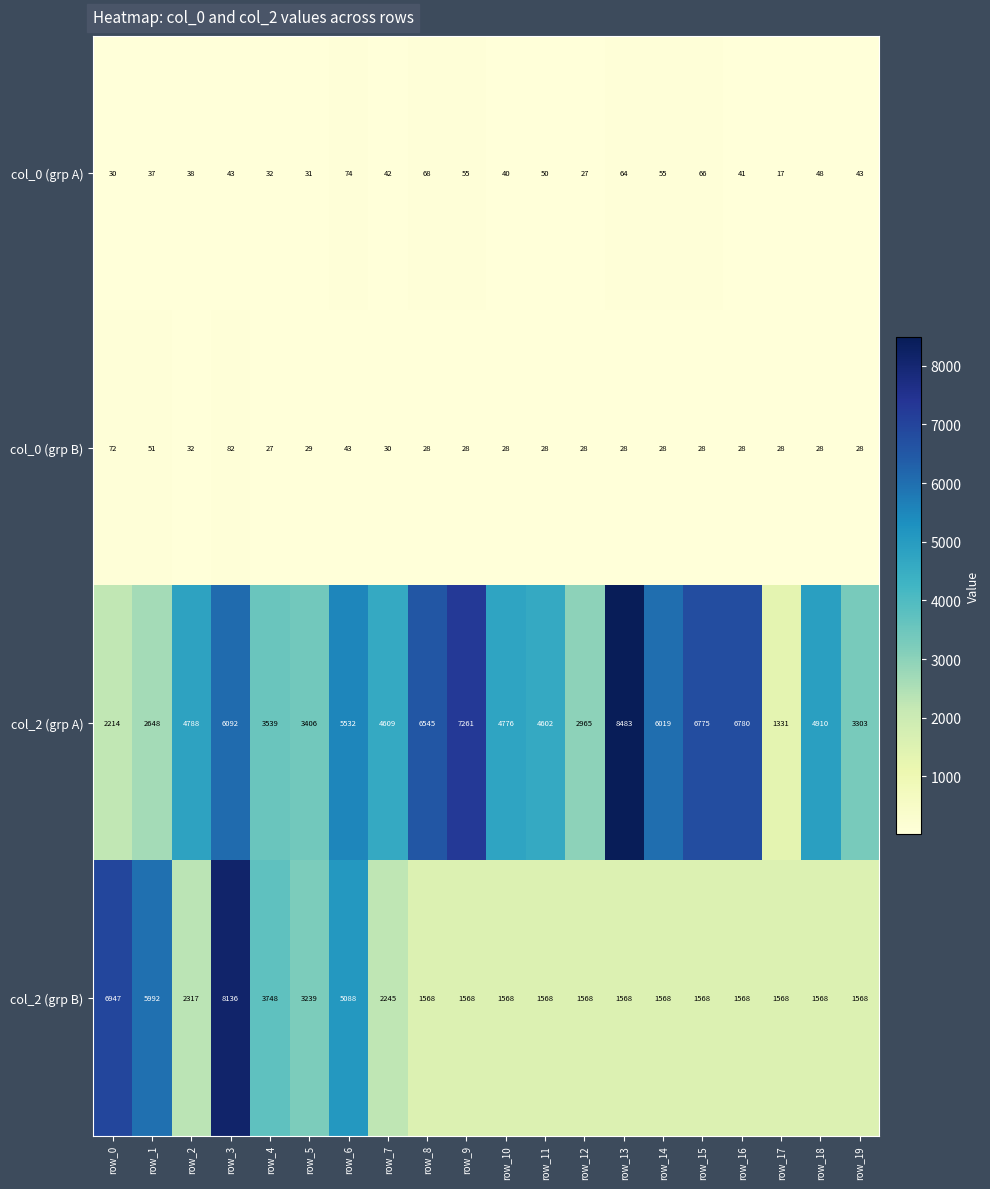

List the series in order of their peak value, highest first.

col_2 (grp A), col_2 (grp B), col_0 (grp B), col_0 (grp A)